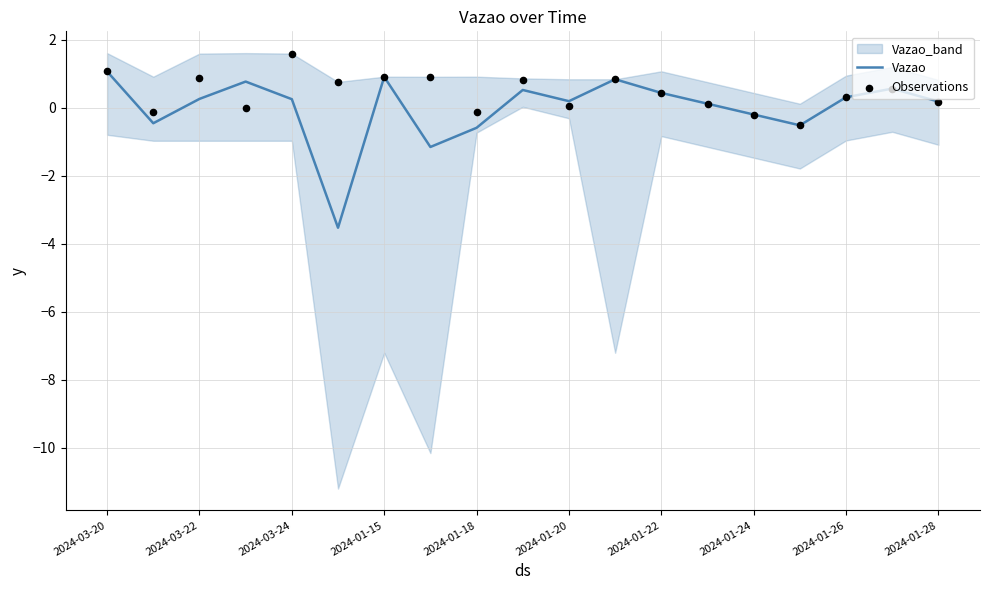

Which series has the largest total across all categories?

Observations